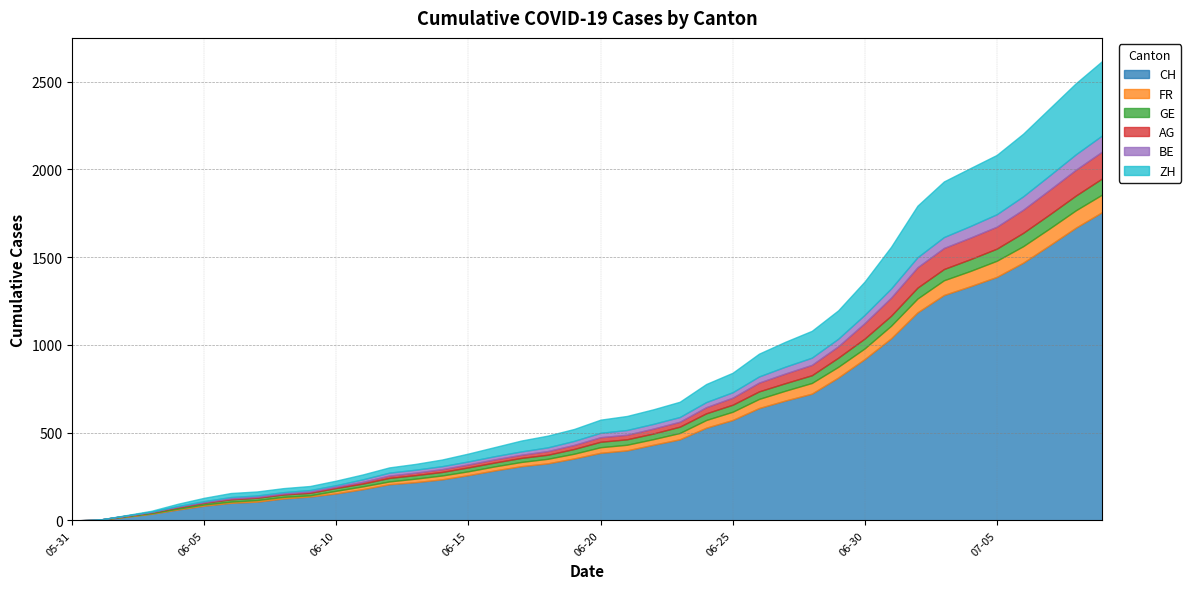

How many series are shown in this chart?

6